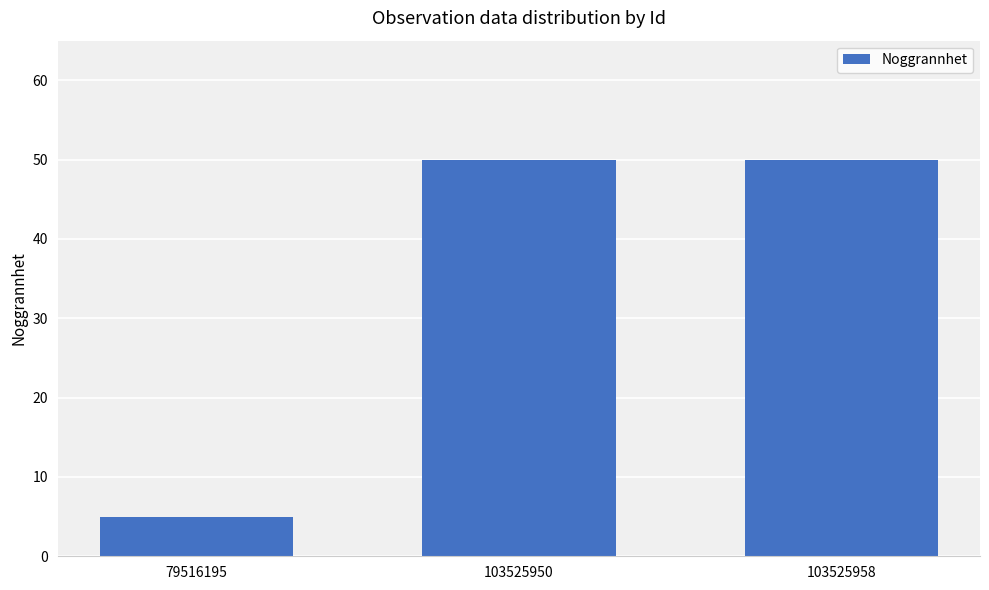

The chart shows a value of 50 at 103525950. True or false?

True